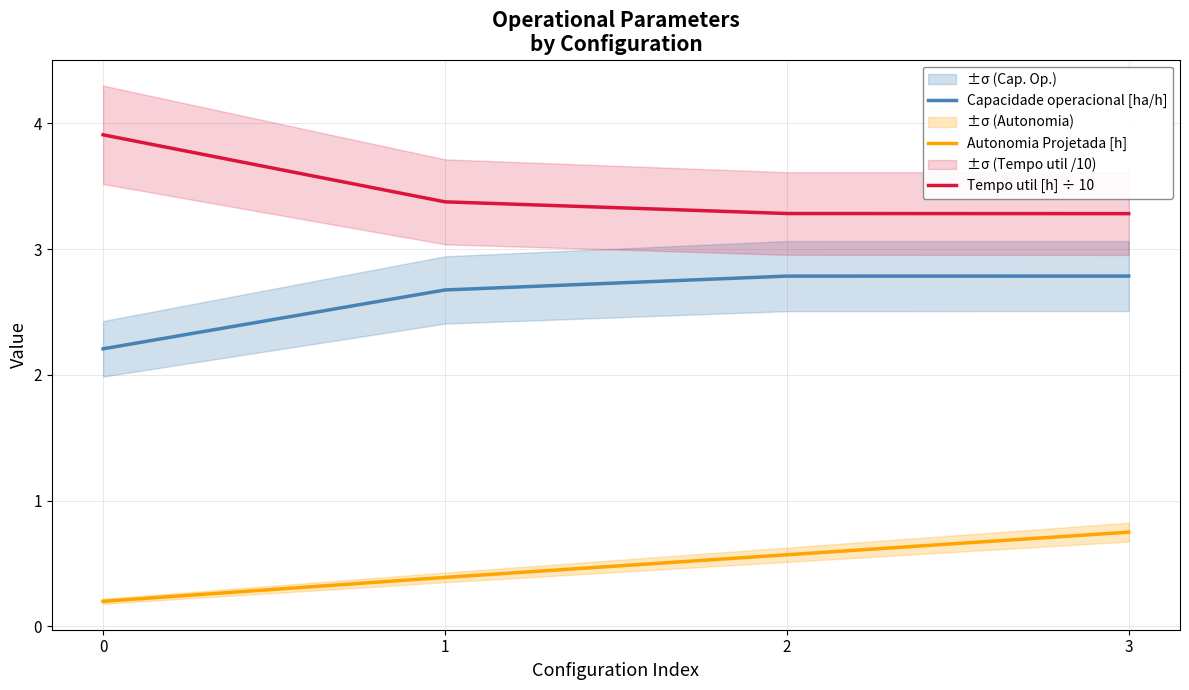

True or false: Tempo util [h] ÷ 10 and Autonomia Projetada [h] cross at least once.

False